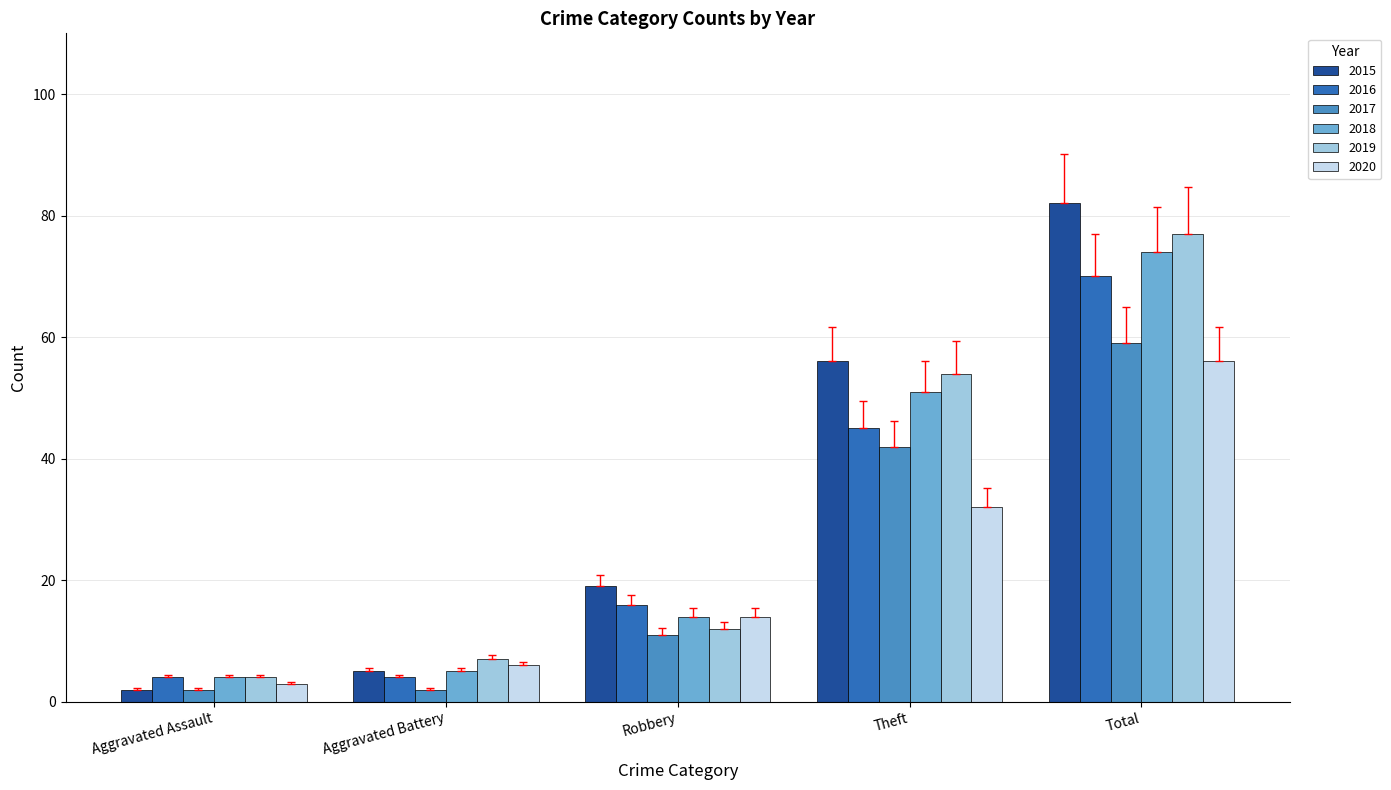

How many series are shown in this chart?

6